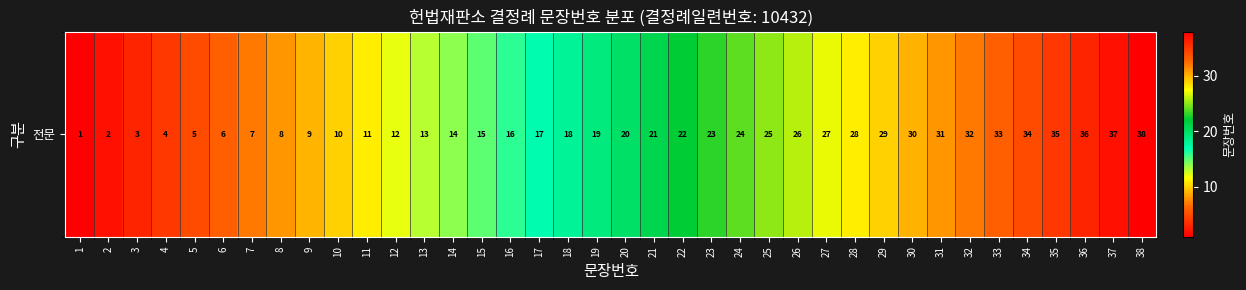

At which label is the value closest to 19?

19